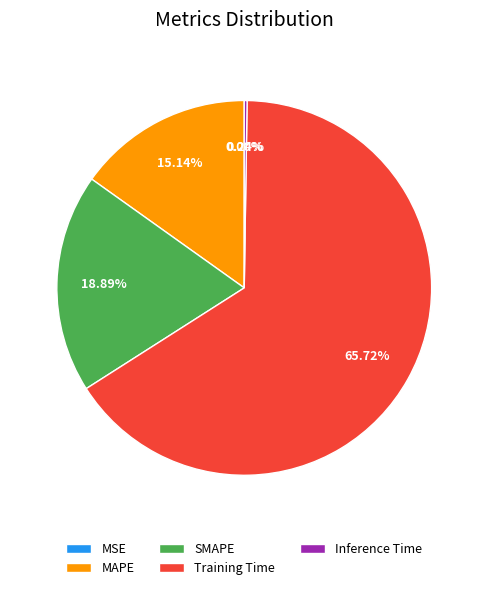

True or false: SMAPE accounts for 19% of the total.

True